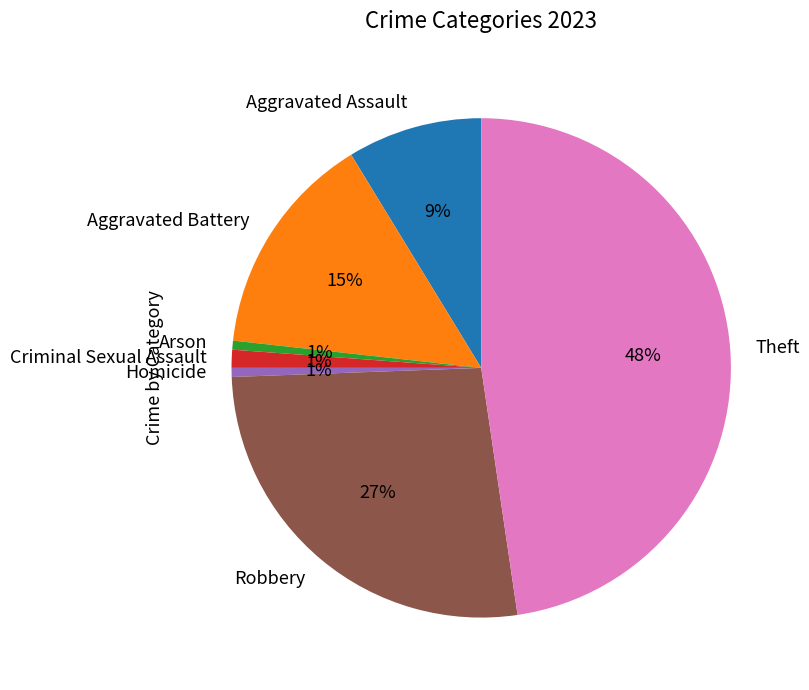

Combined, do Arson and Homicide account for over 50%?

No